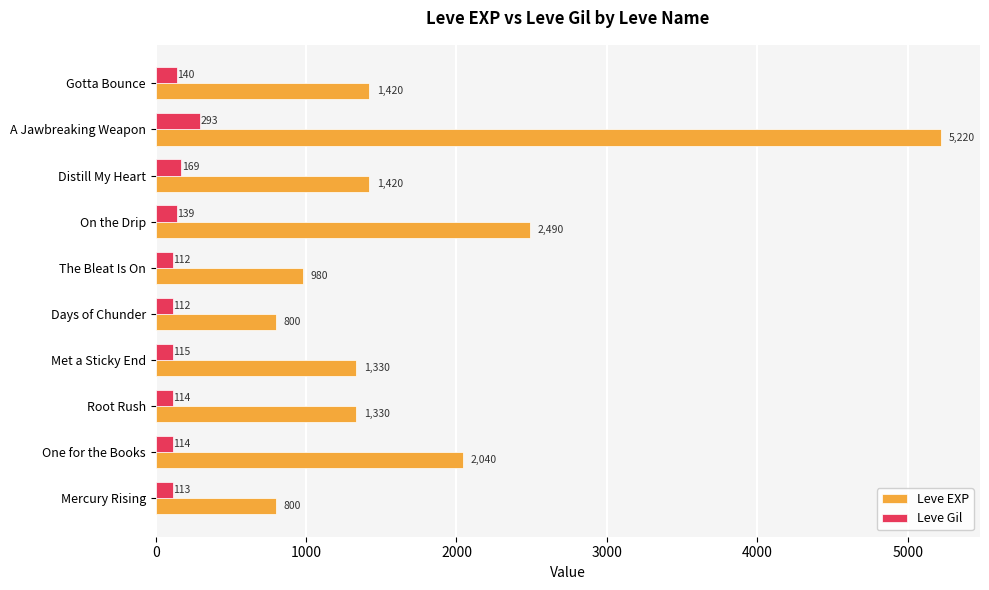

What is the minimum value shown in the chart?

112